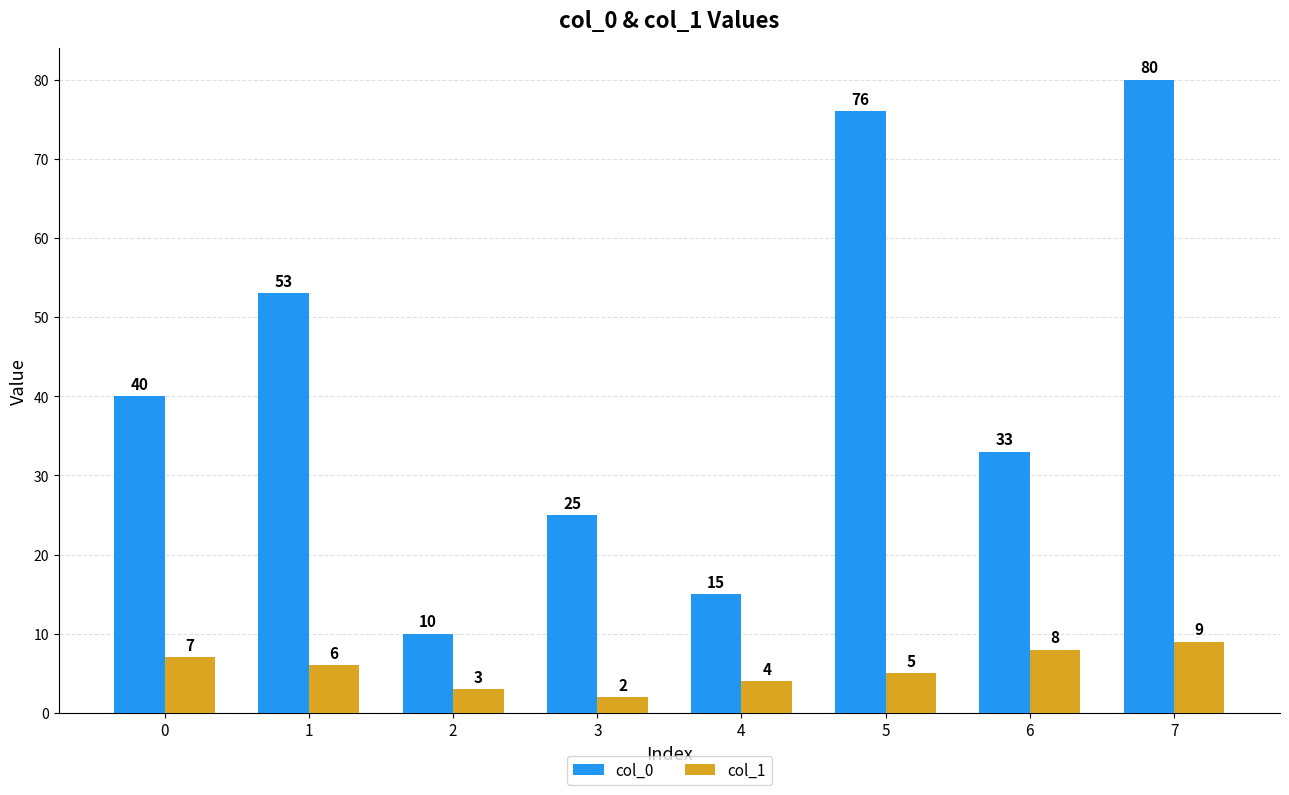

At how many categories does at least one series exceed 64?

2